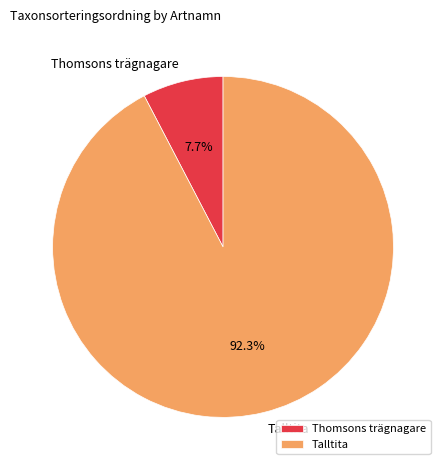

How many slices are in this pie chart?

2